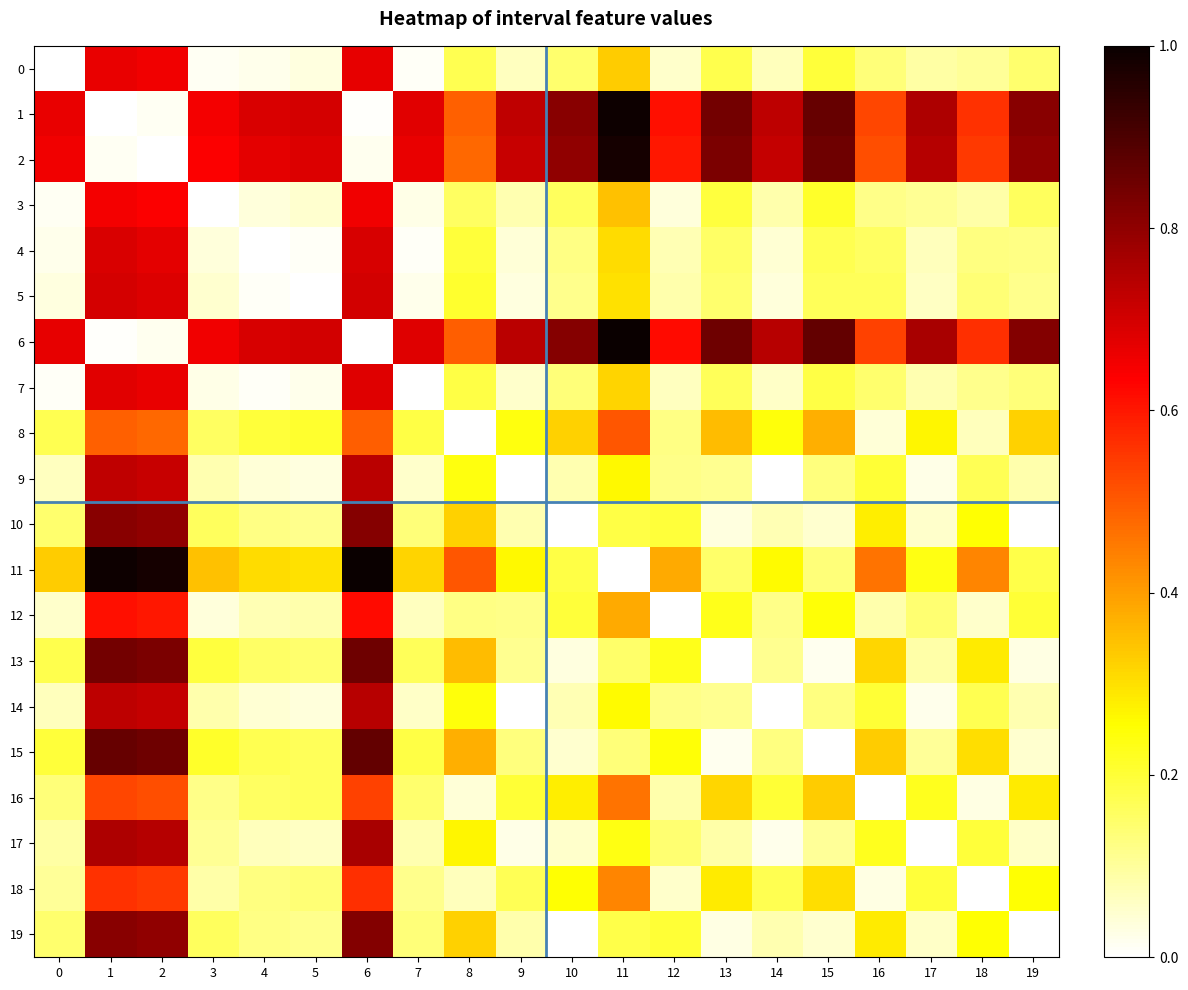

Rank the series at 7 from highest to lowest value.

6, 1, 2, 11, 8, 15, 13, 16, 19, 10, 18, 17, 12, 14, 9, 3, 5, 4, 0, 7